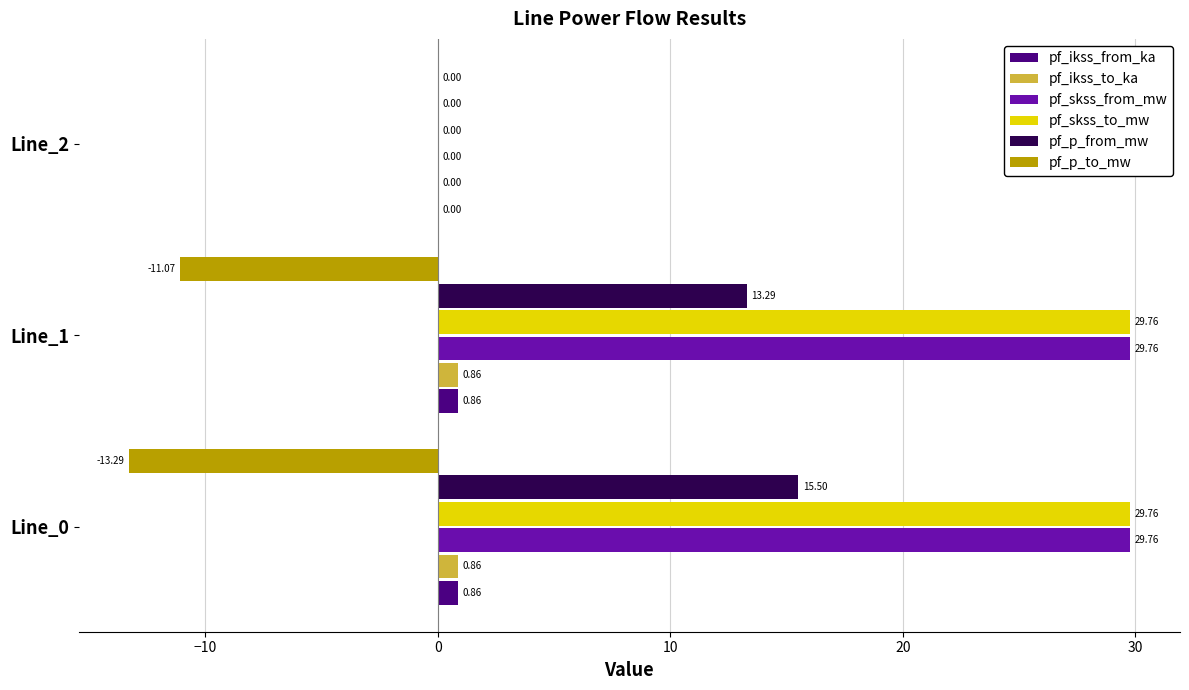

What is the sum of all pf_skss_from_mw values?

59.5